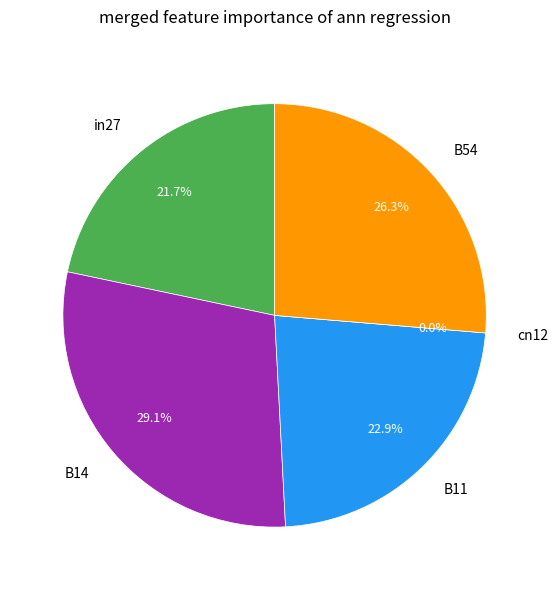

To the nearest percent, what portion does in27 represent?

22%